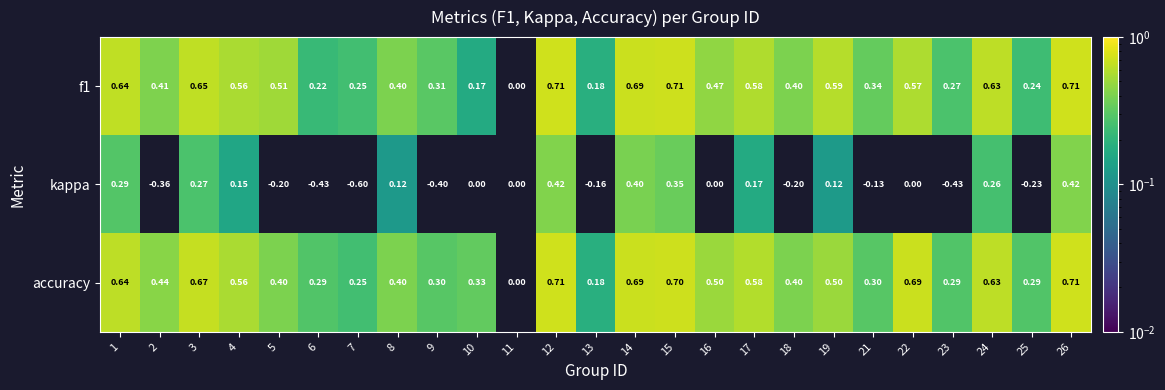

Is the value of f1 at 3 greater than the value of accuracy at 22?

No